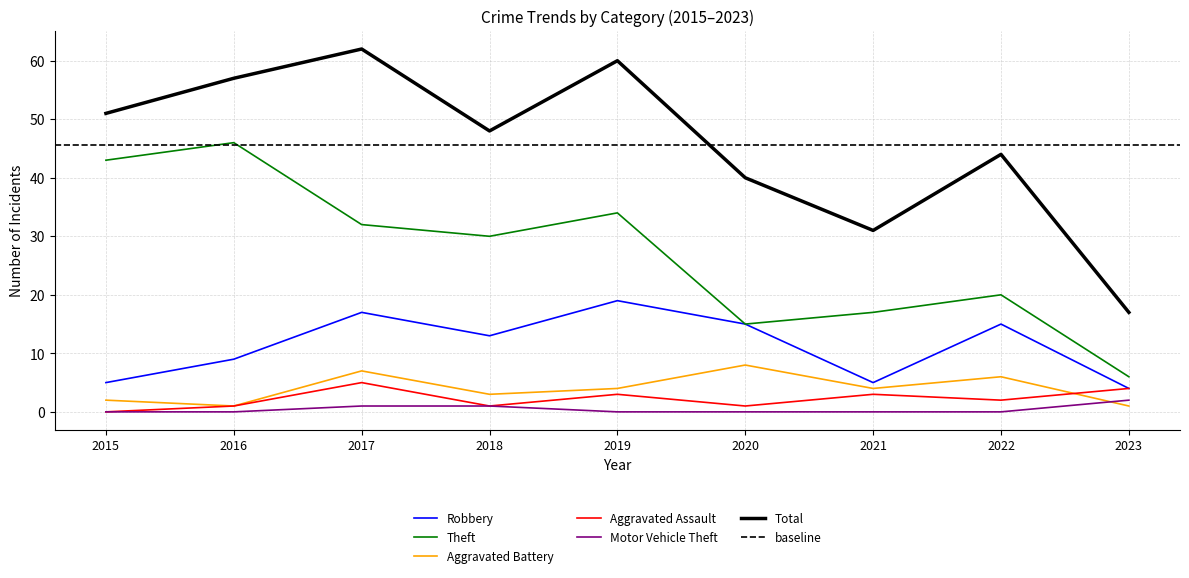

What is the spread (max minus min) of values at 2022?

44